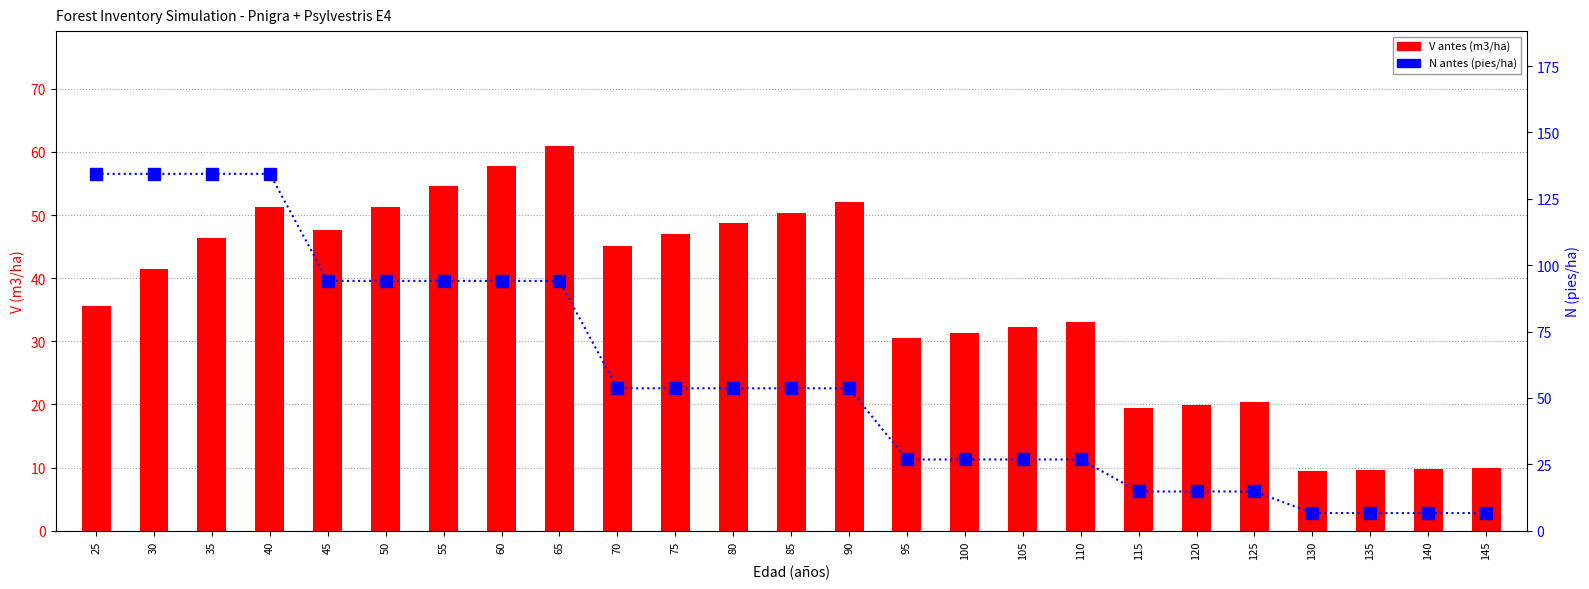

Which series has the largest range (max minus min)?

N antes (pies/ha)